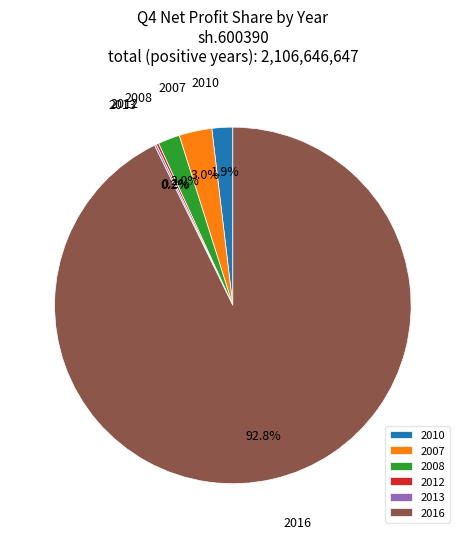

Does 2016 account for over 50% of the chart?

Yes